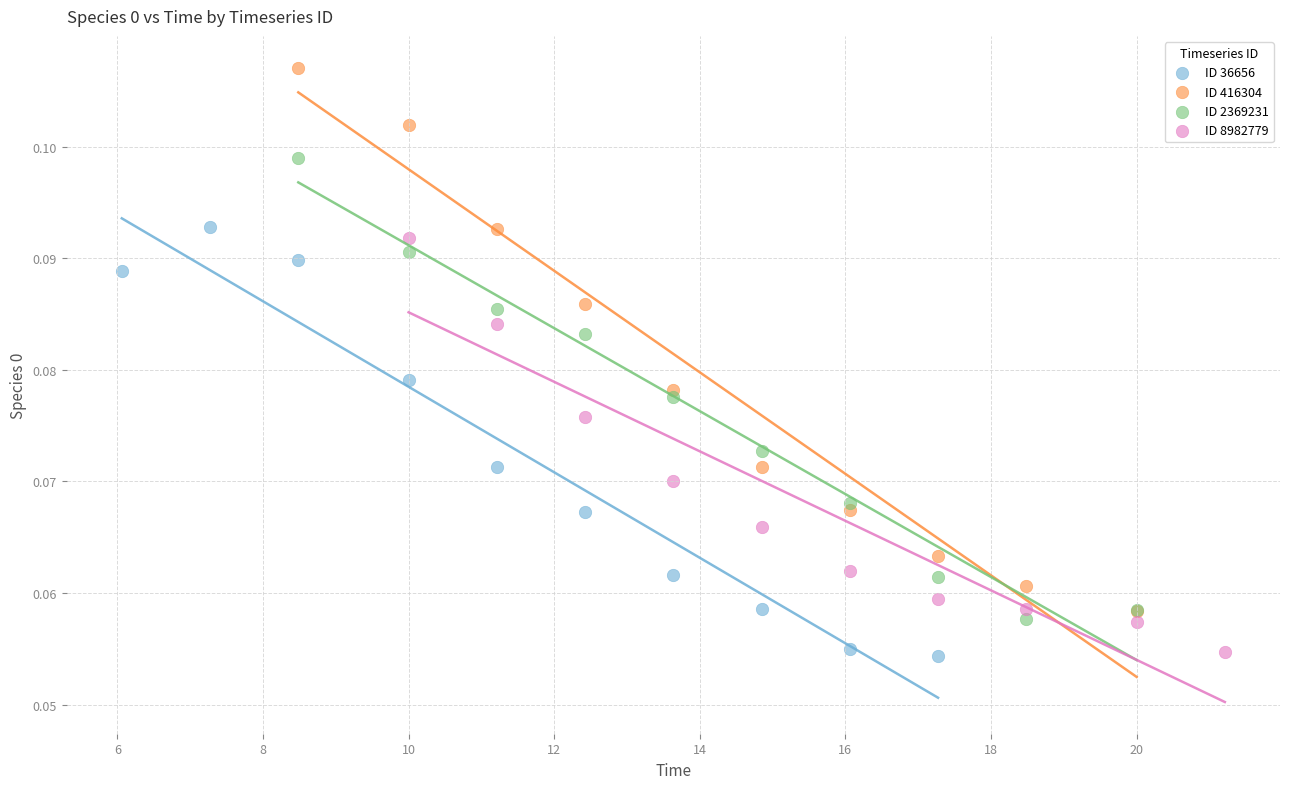

Which series has the largest Y range (max minus min)?

ID 416304